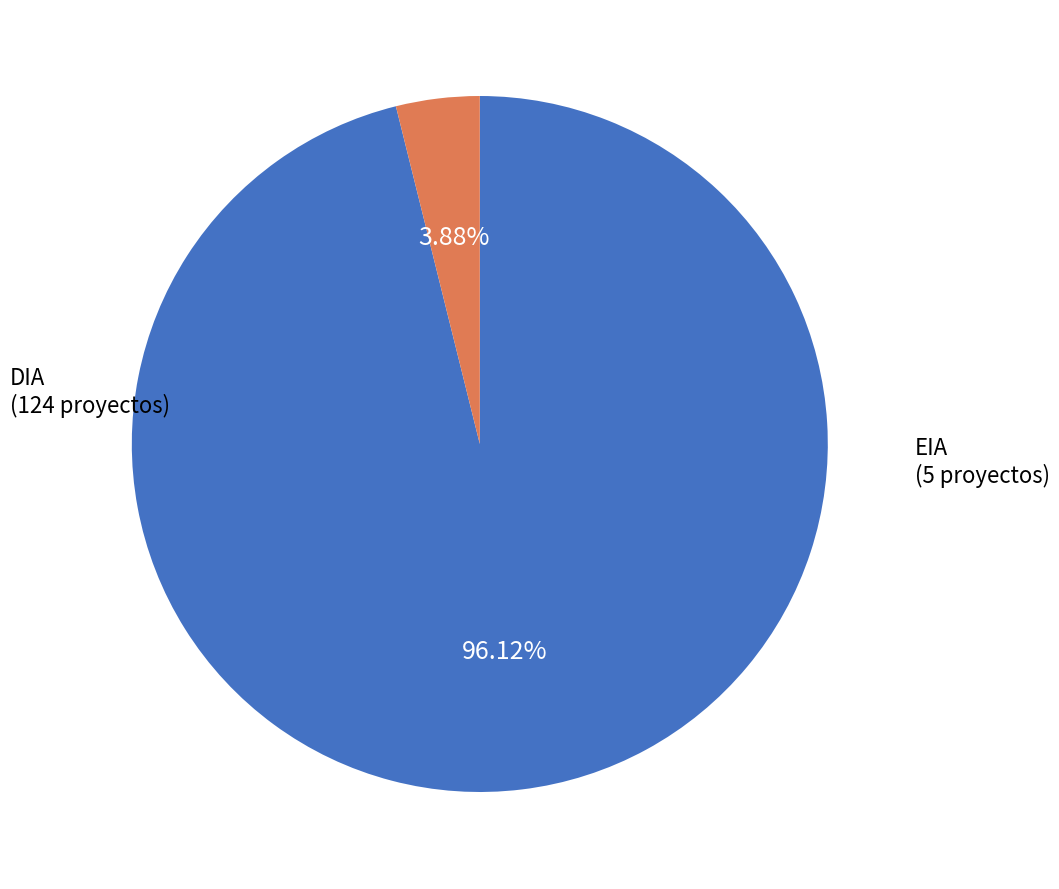

Is there any slice that represents more than half of the pie?

Yes